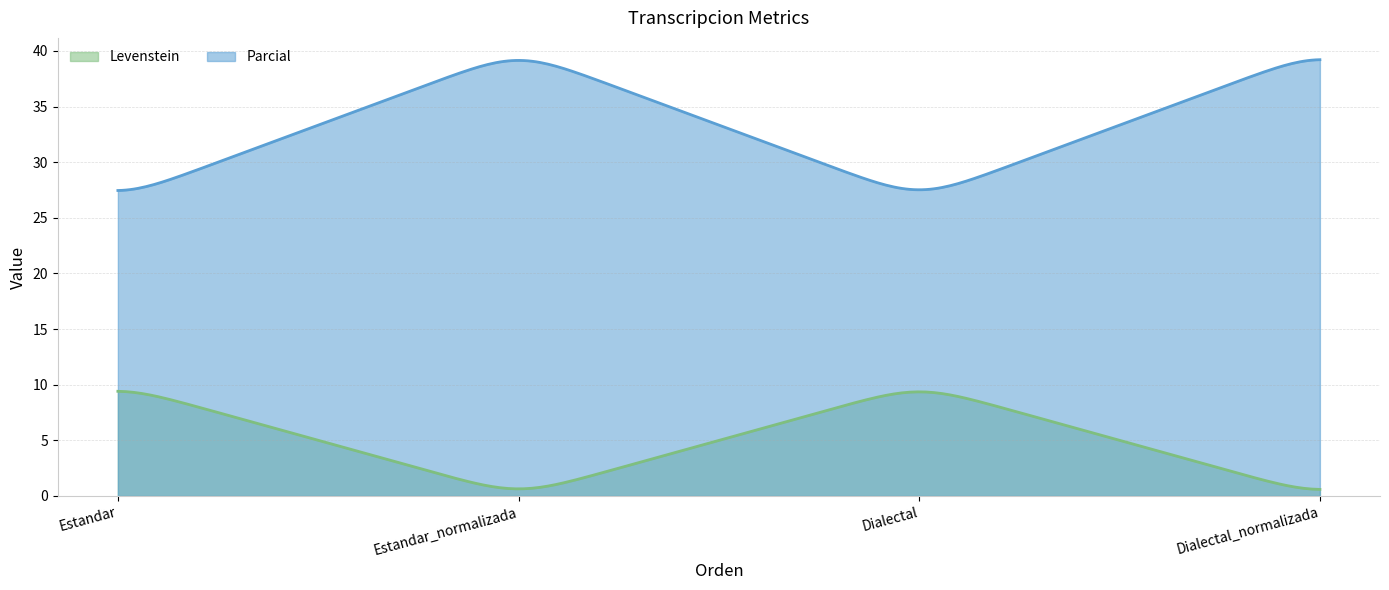

Which category has the lowest value in the Levenstein series?

Estandar_normalizada